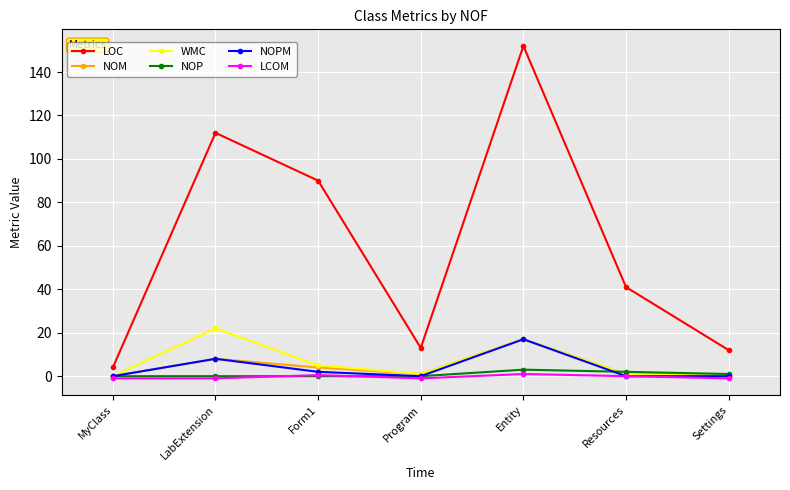

What is the average value of the NOP series?

0.9